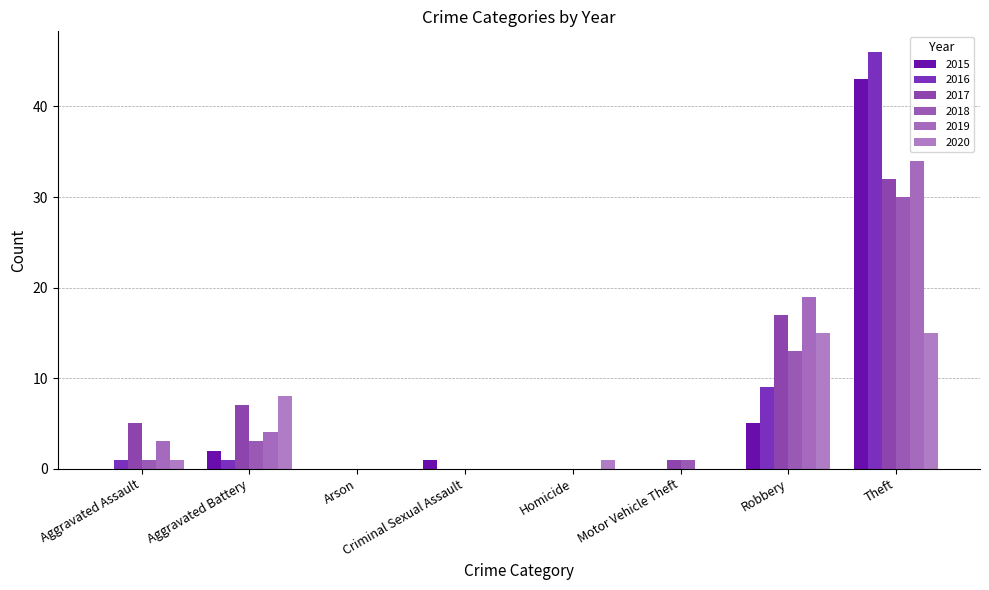

How many groups of bars are there?

8